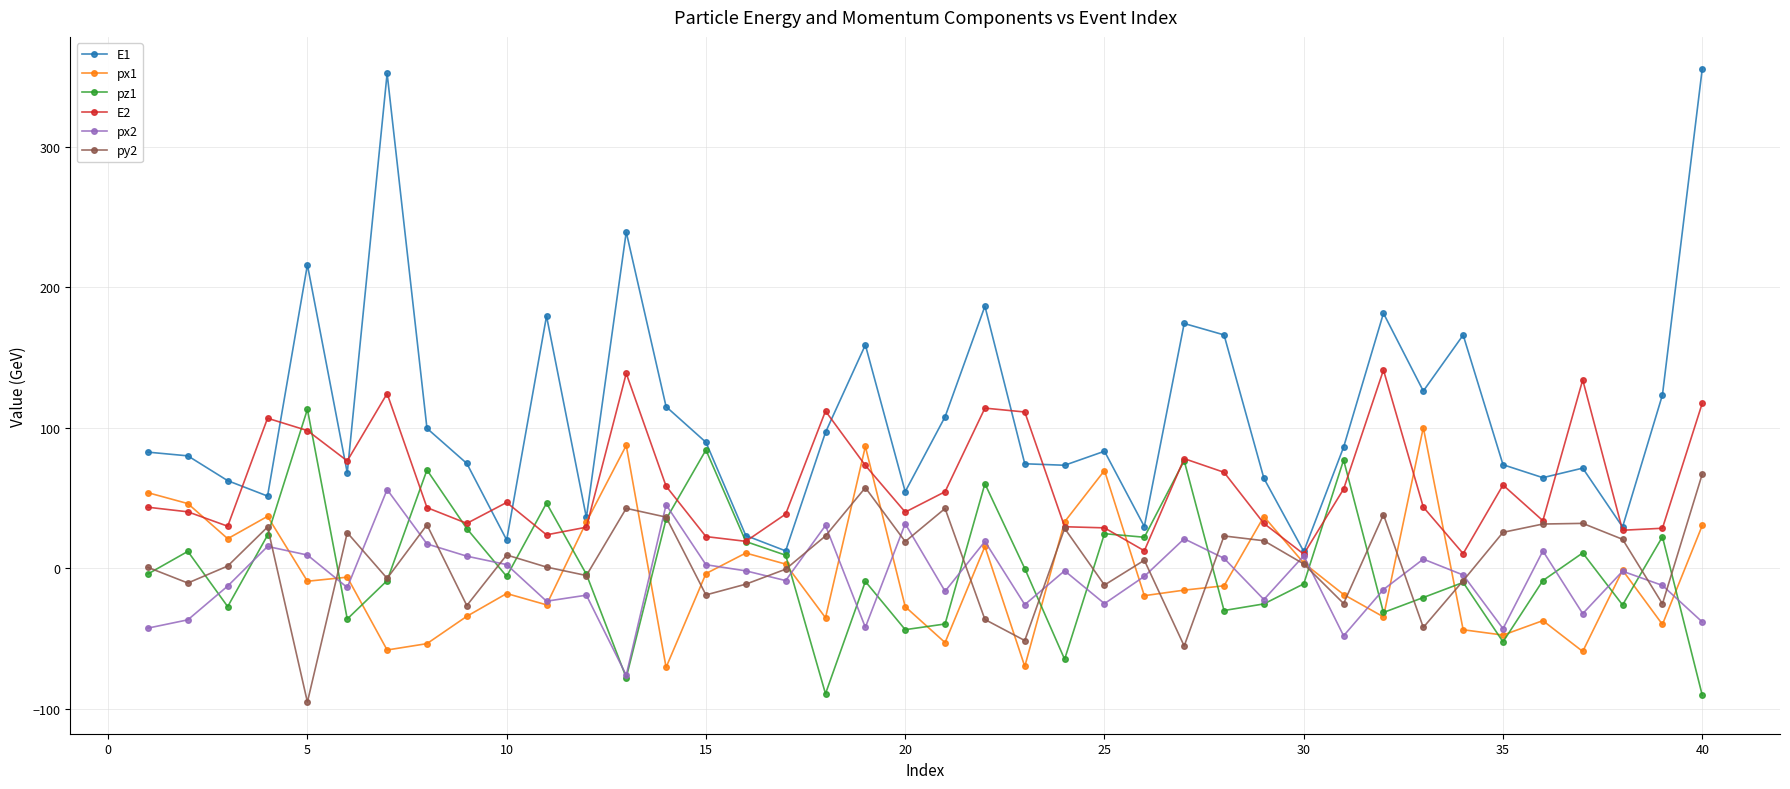

Which series has the largest total across all categories?

E1